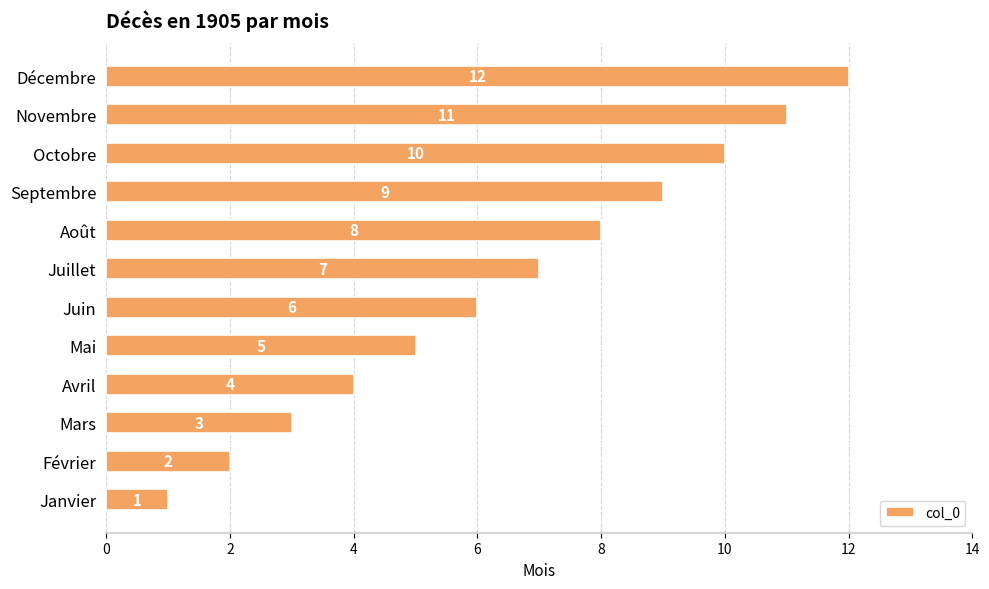

Rank the categories by value from highest to lowest.

Décembre, Novembre, Octobre, Septembre, Août, Juillet, Juin, Mai, Avril, Mars, Février, Janvier